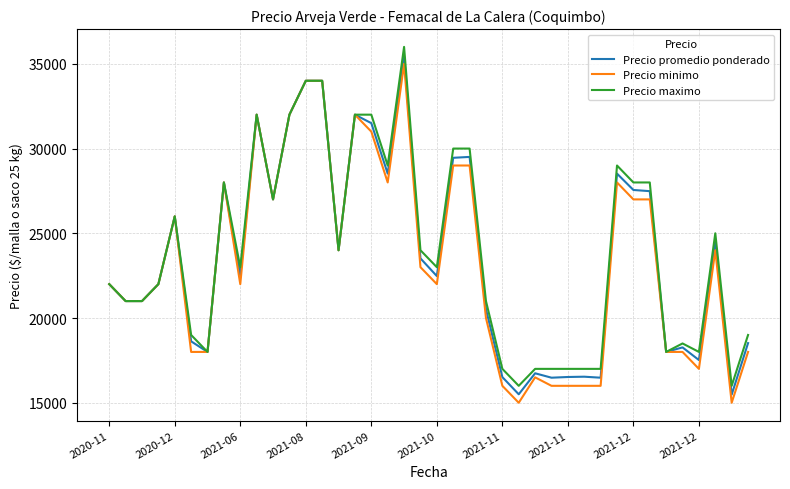

What is the lowest value of the Precio minimo series?

15000